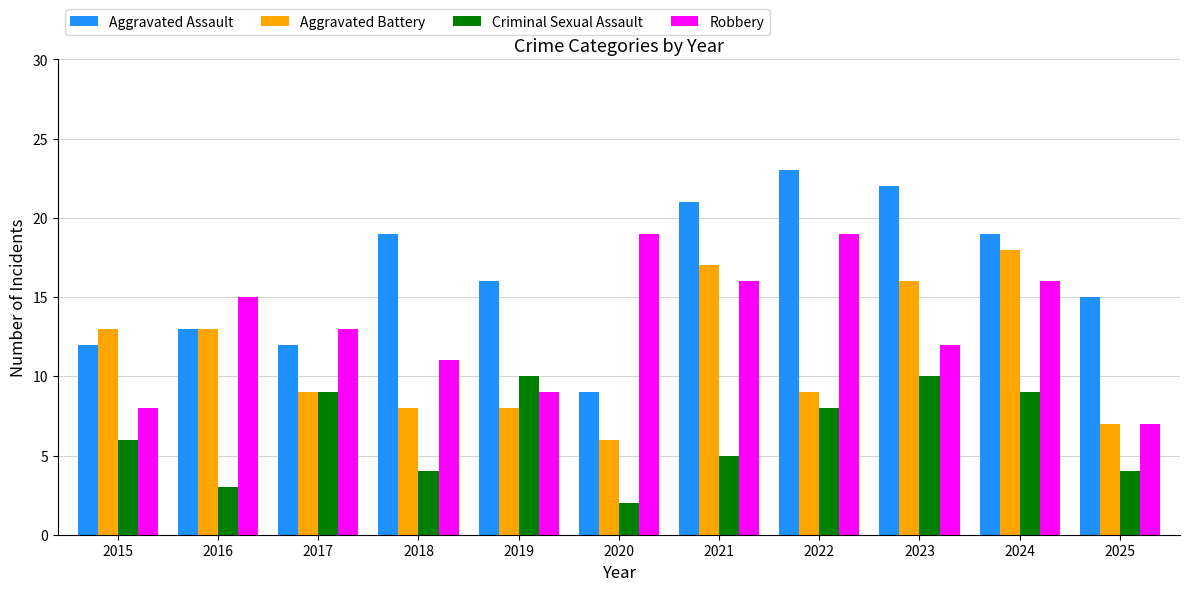

What is the value of the Criminal Sexual Assault bar at the 3rd from the left?

9